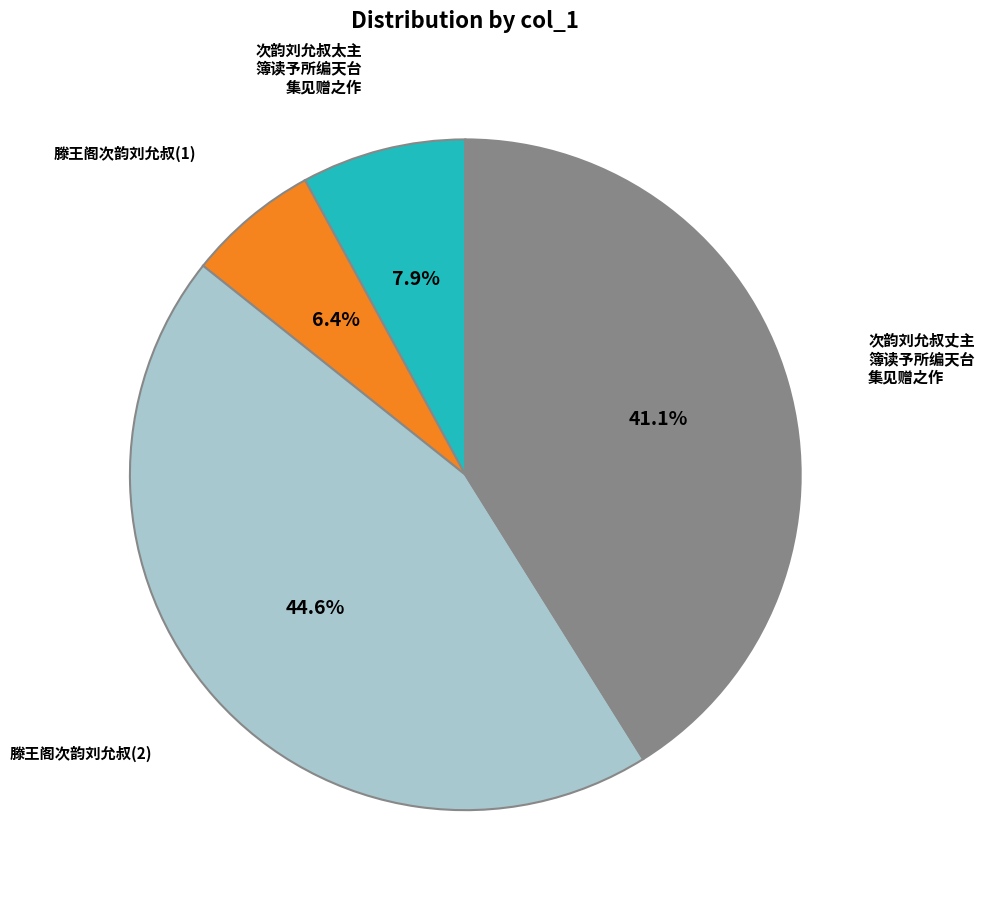

Does any single category account for the majority?

No